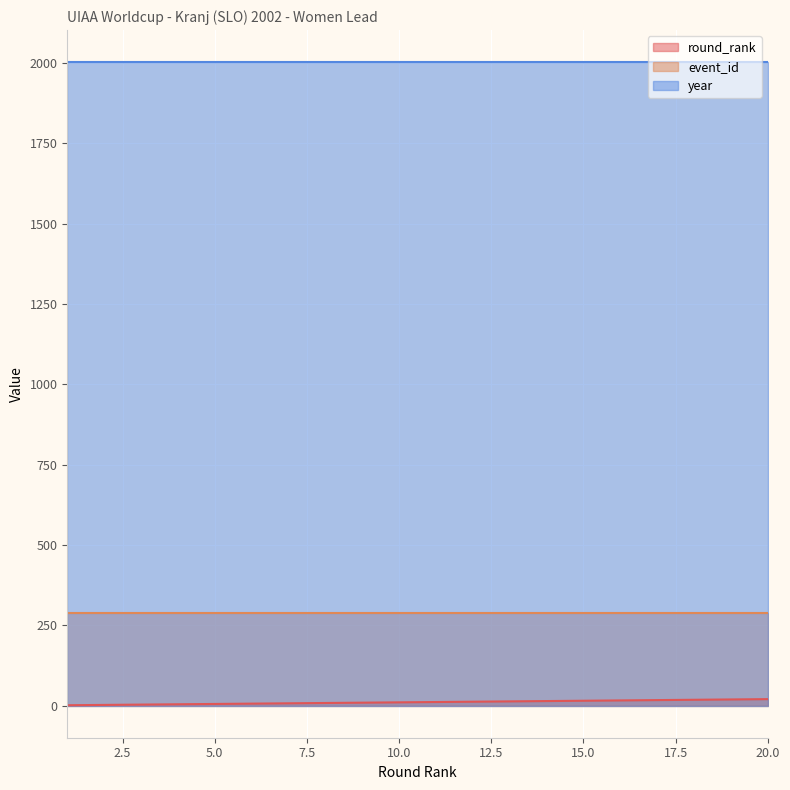

What is the sum of all round_rank values?

210